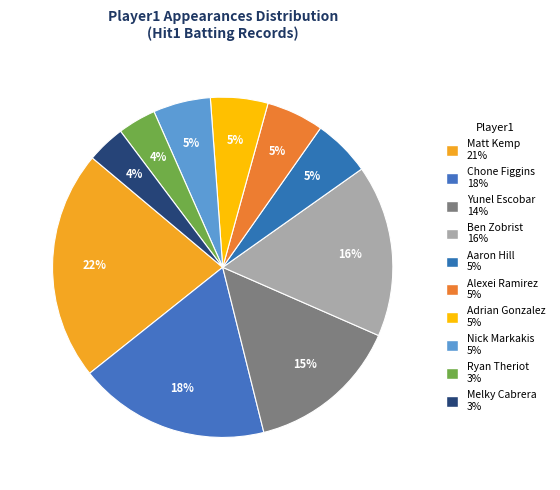

How many segments does this pie chart have?

10